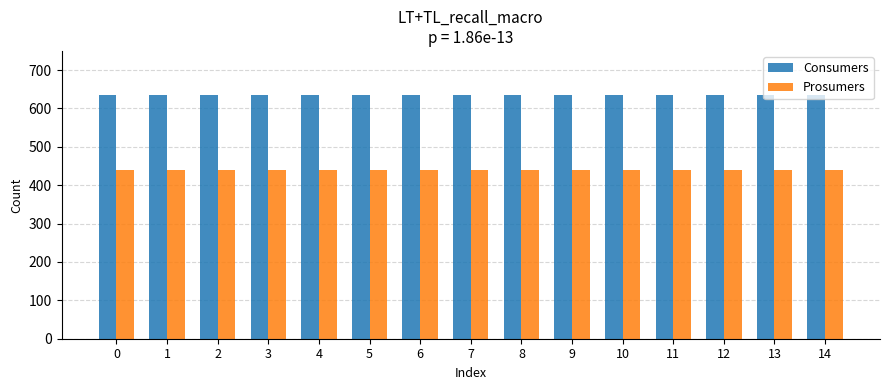

Rank the series by their maximum value, from highest to lowest.

Consumers, Prosumers